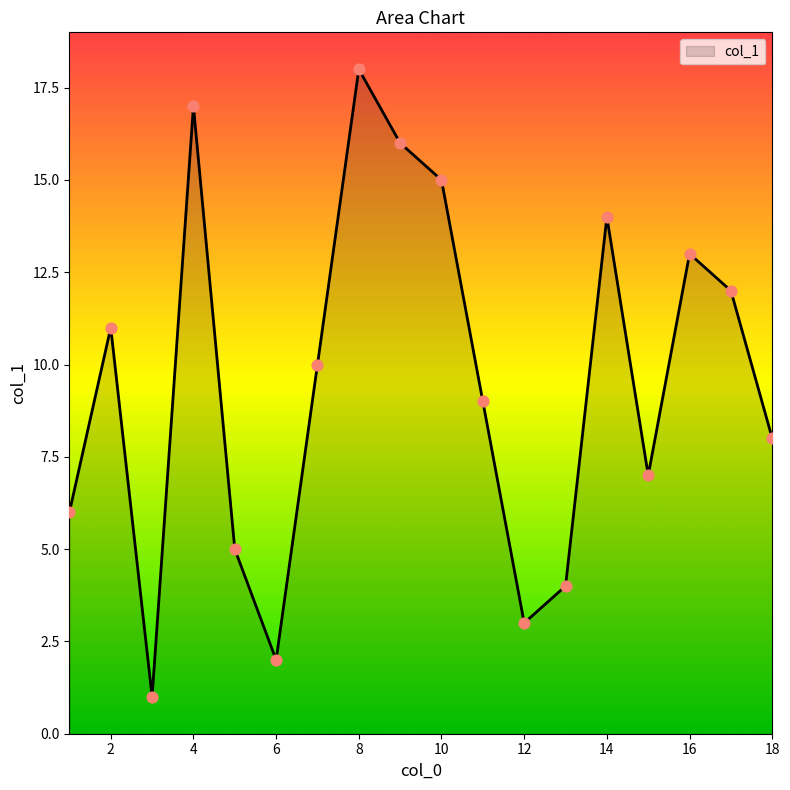

What is the difference between the maximum and minimum values?

17